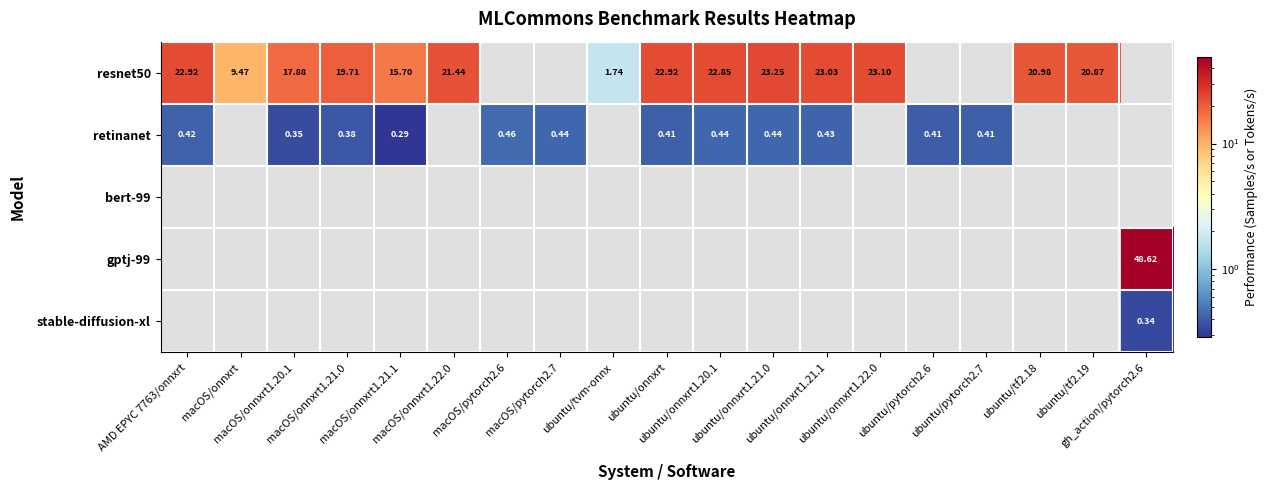

The resnet50 series shows 10.1 at macOS/onnxrt1.22.0. True or false?

False